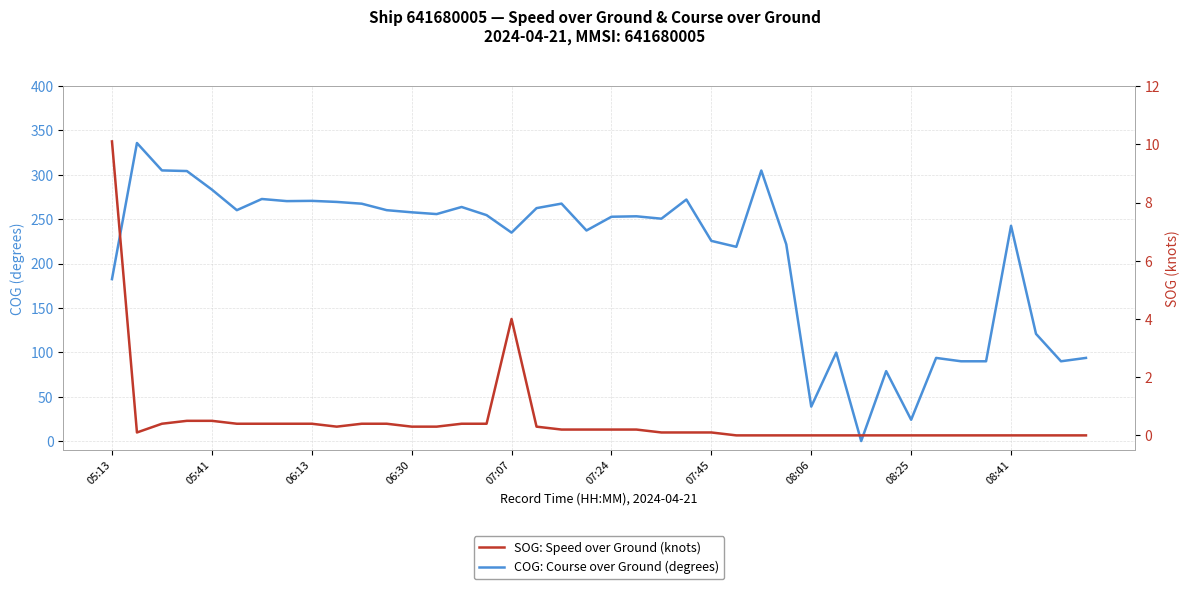

List the series in order of their peak value, lowest first.

SOG: Speed over Ground (knots), COG: Course over Ground (degrees)